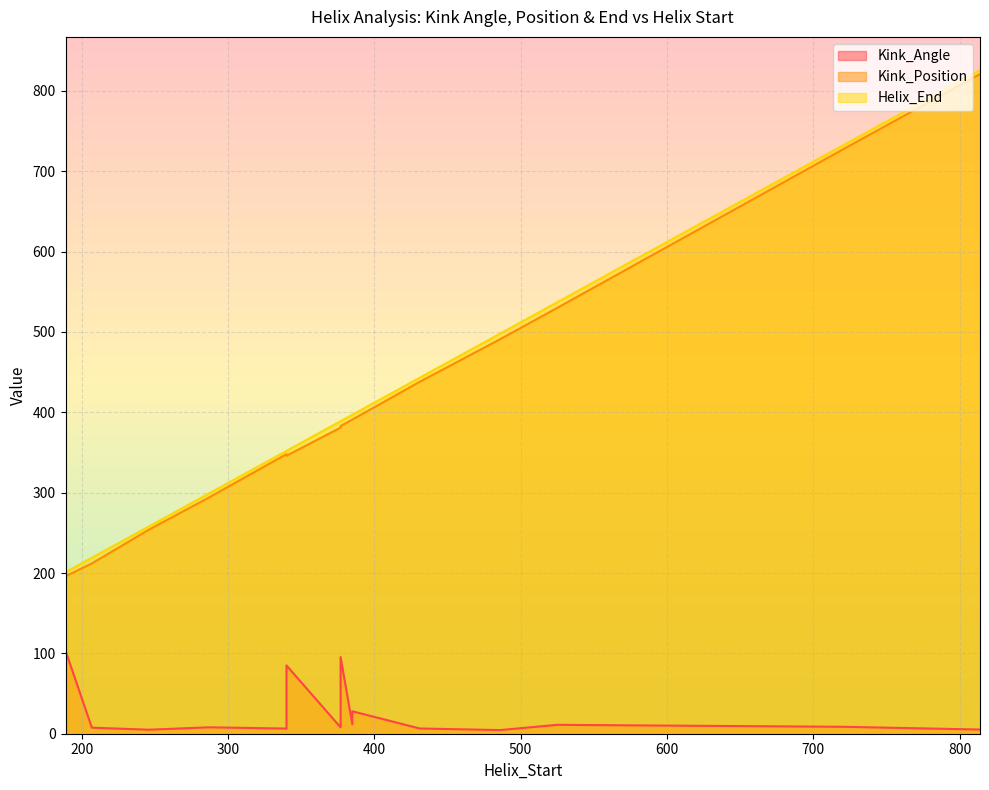

What is the difference between the Helix_End values at 207 and 385?

178.0